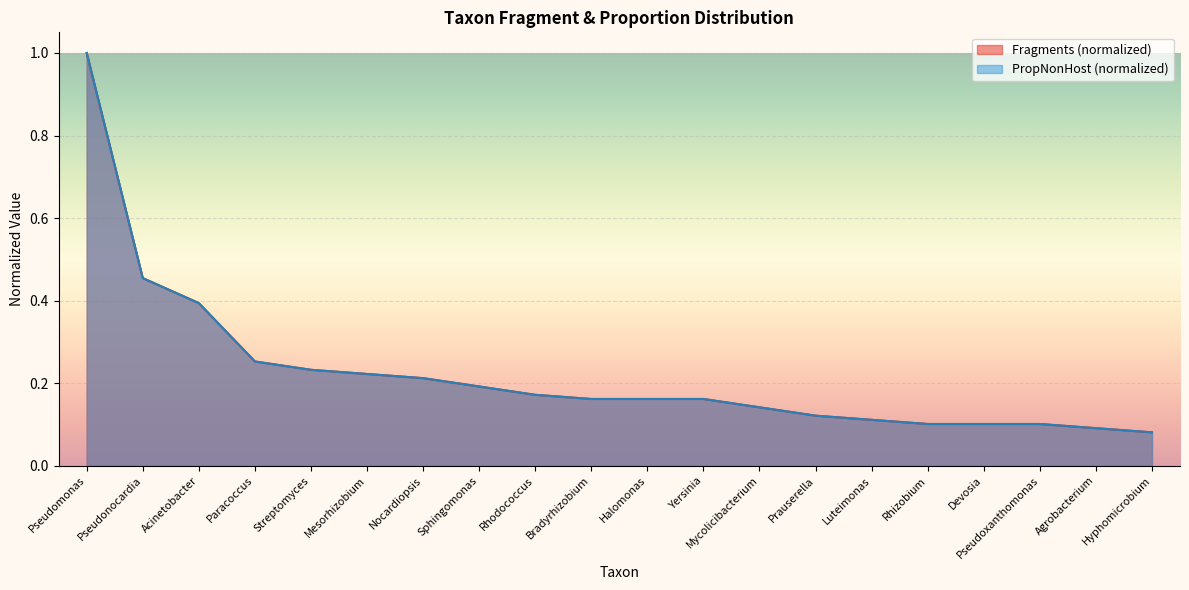

How many lines are shown in the chart?

2